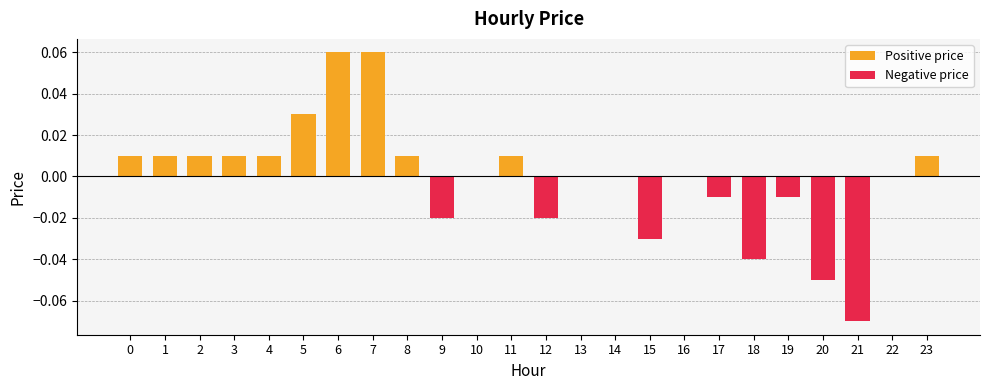

Is the value of Negative price at 9 greater than the value of Positive price at 16?

No